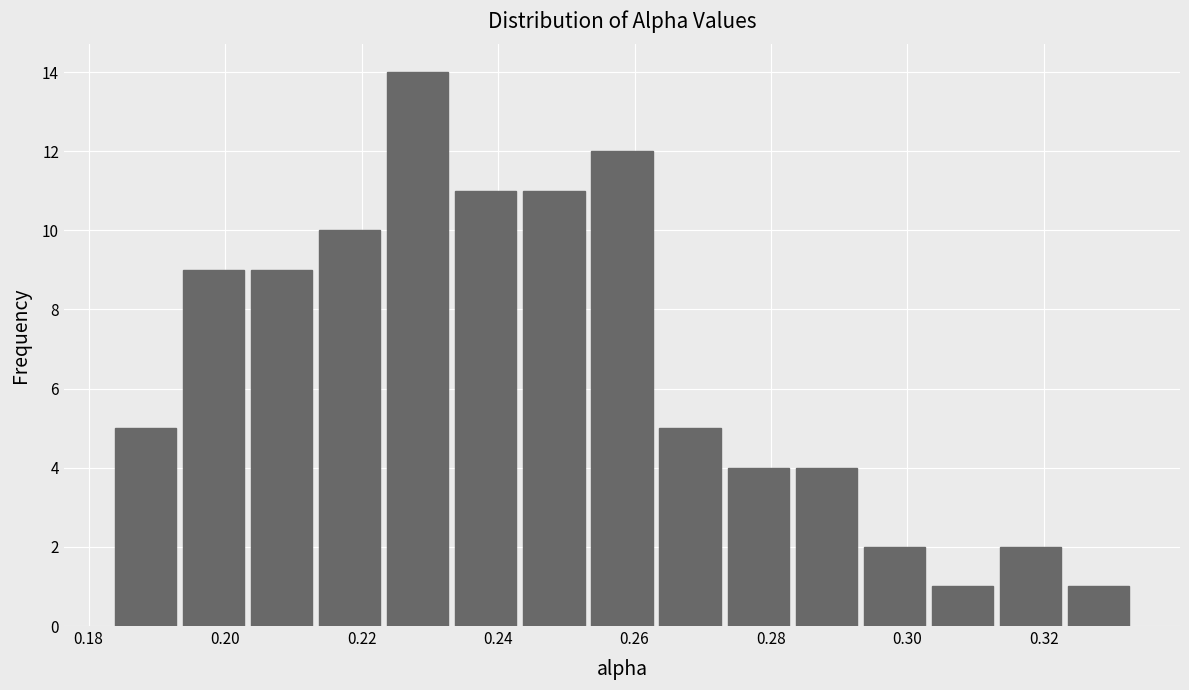

Which range on the x-axis has the tallest bar?

0.224 to 0.234